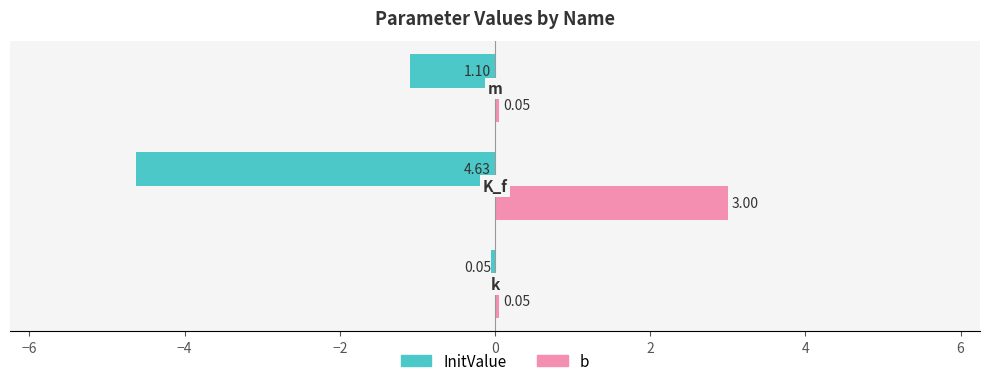

At how many categories does at least one series exceed 0?

3